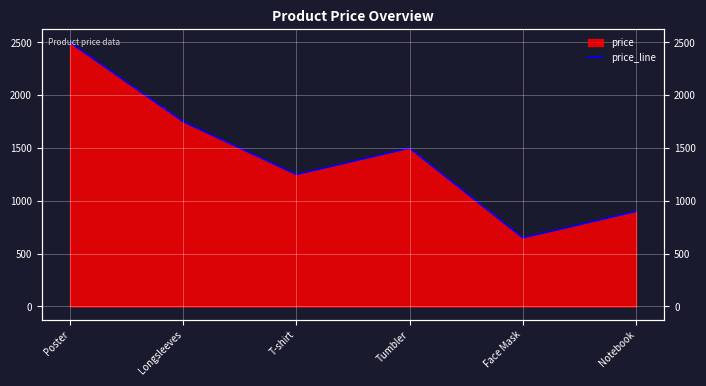

How many categories are shown in the chart?

6